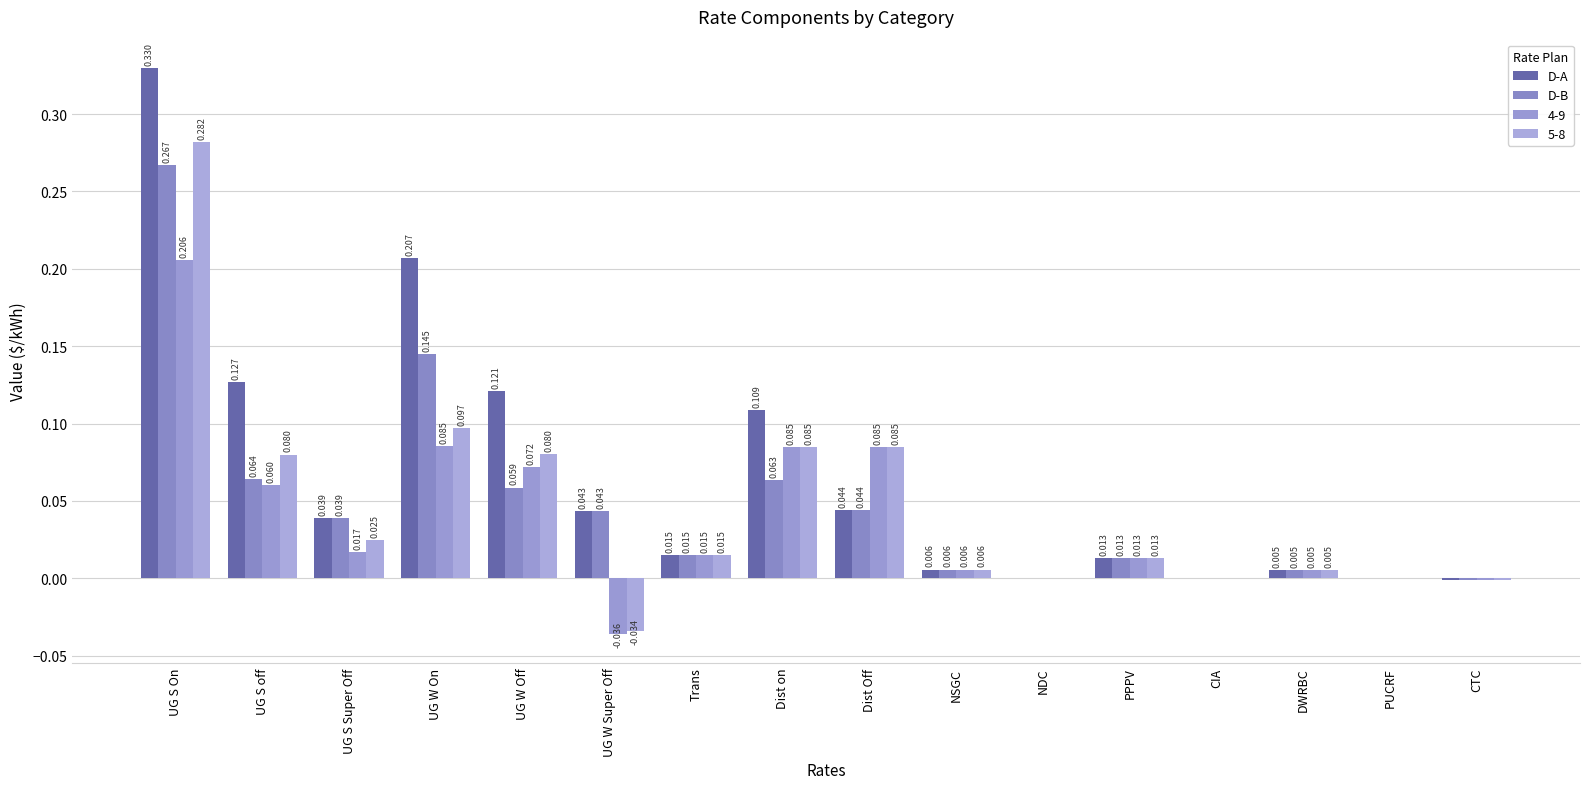

Where does the D-A series first go above 0?

UG S On